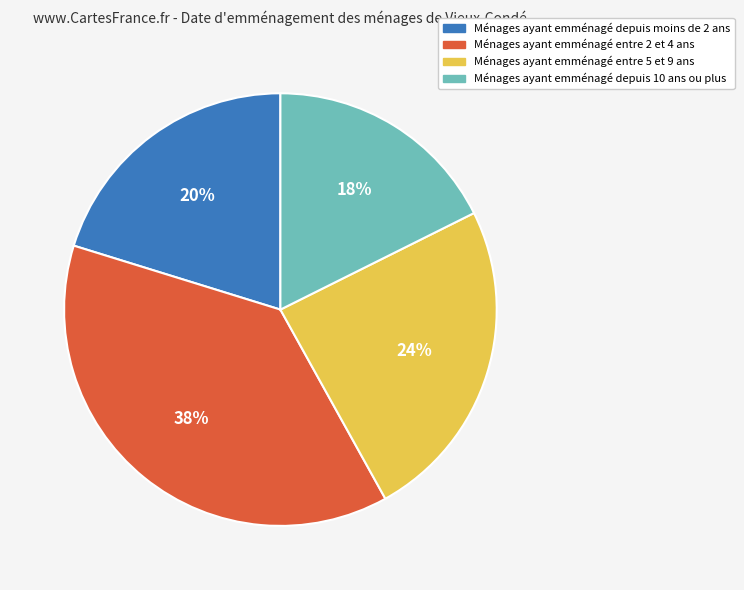

True or false: Ménages ayant emménagé entre 2 et 4 ans accounts for 38% of the total.

True